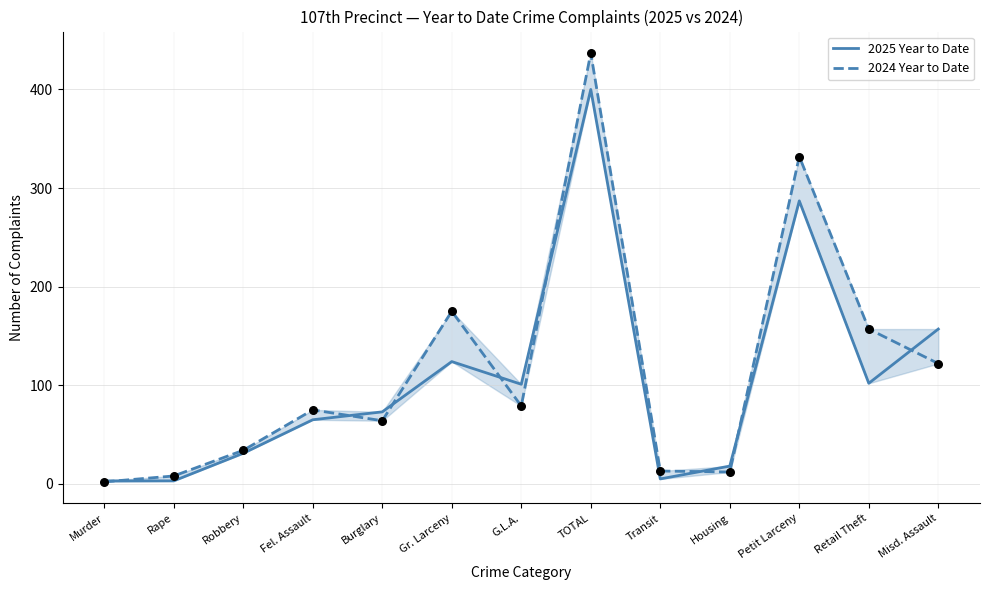

At how many categories does at least one series exceed 114?

5